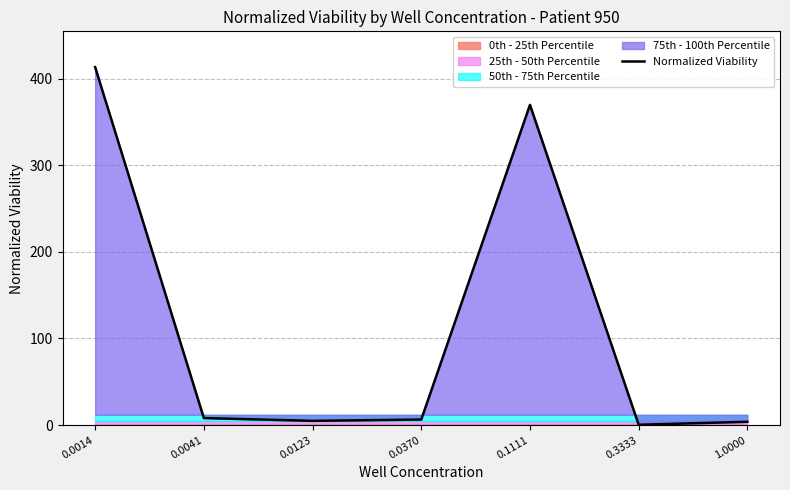

How many interior local valleys (lower than both neighbors) does the data have?

2